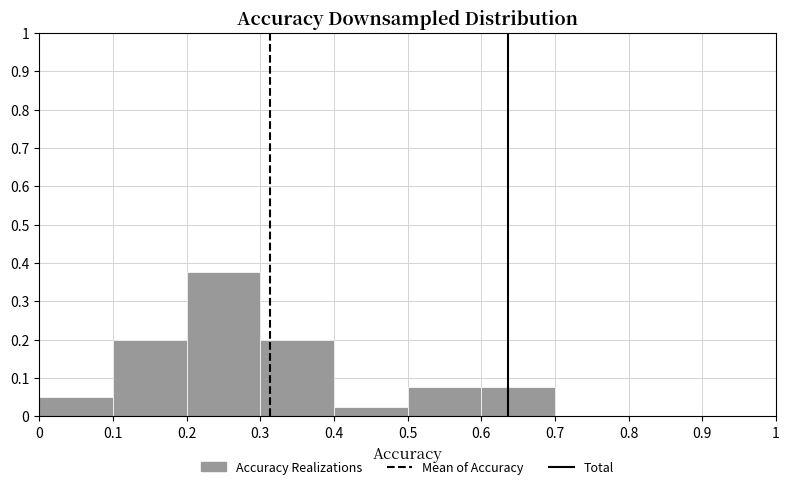

Which range on the x-axis has the tallest bar?

0.2 to 0.3